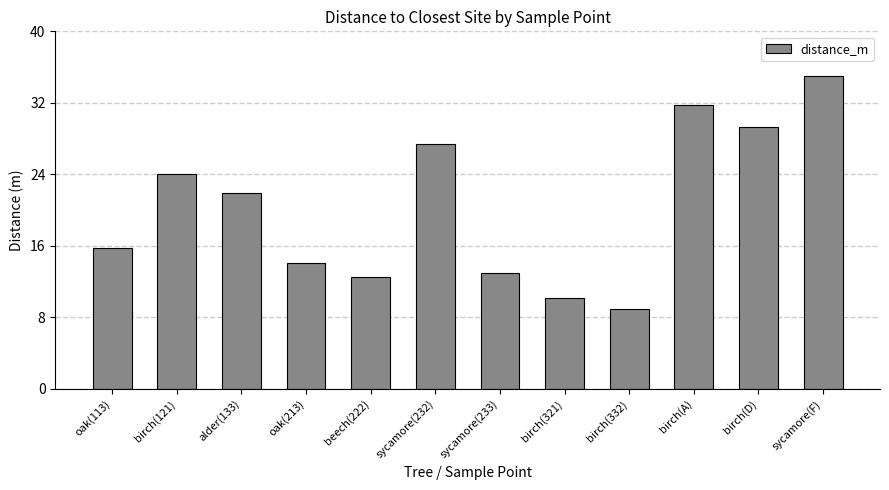

Reading left to right, what are all the values shown in this chart?

oak(113)=15.7	birch(121)=24.1	alder(133)=21.9	oak(213)=14.1	beech(222)=12.6	sycamore(232)=27.4	sycamore(233)=13.0	birch(321)=10.2	birch(332)=8.9	birch(A)=31.7	birch(D)=29.3	sycamore(F)=35.0